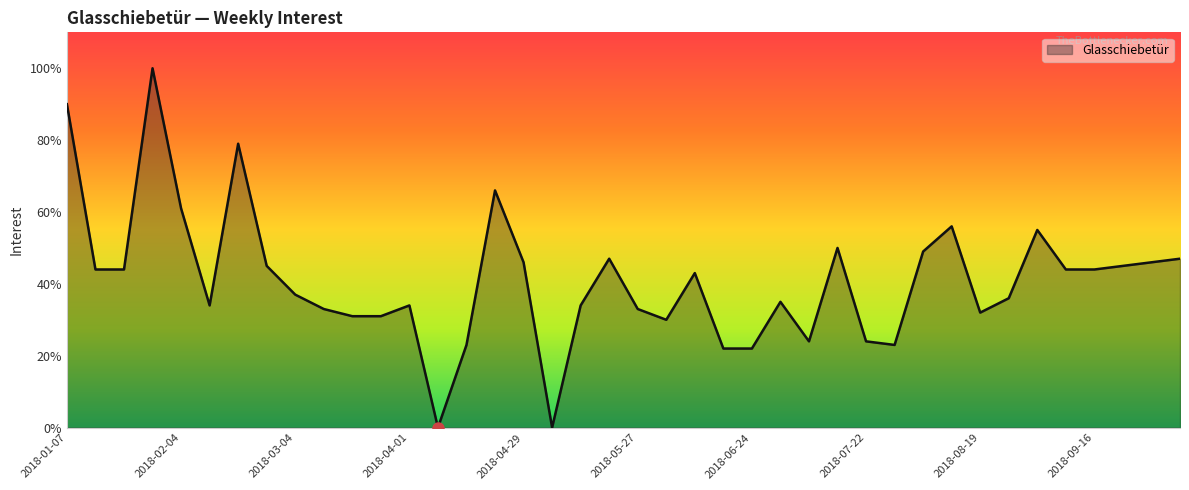

What is the maximum value shown in the chart?

100